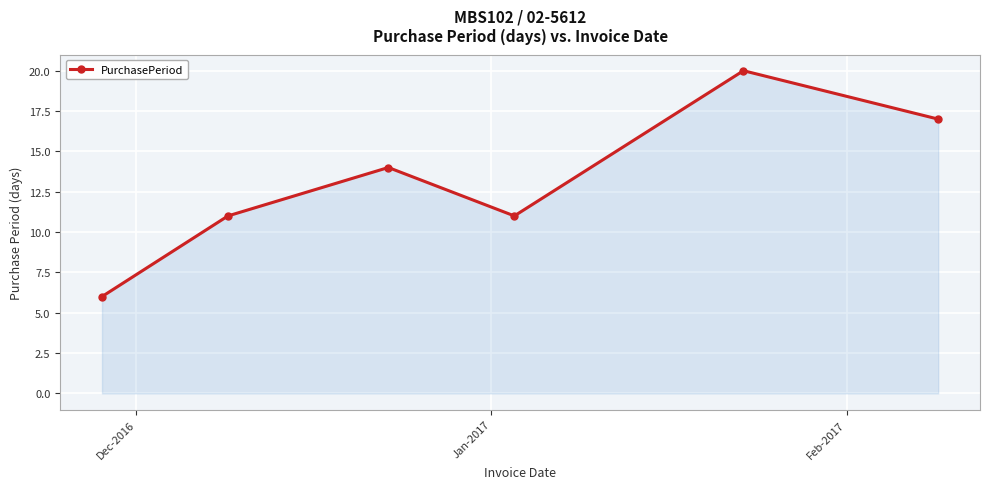

How many points are lower than both their immediate neighbors (excluding endpoints)?

1